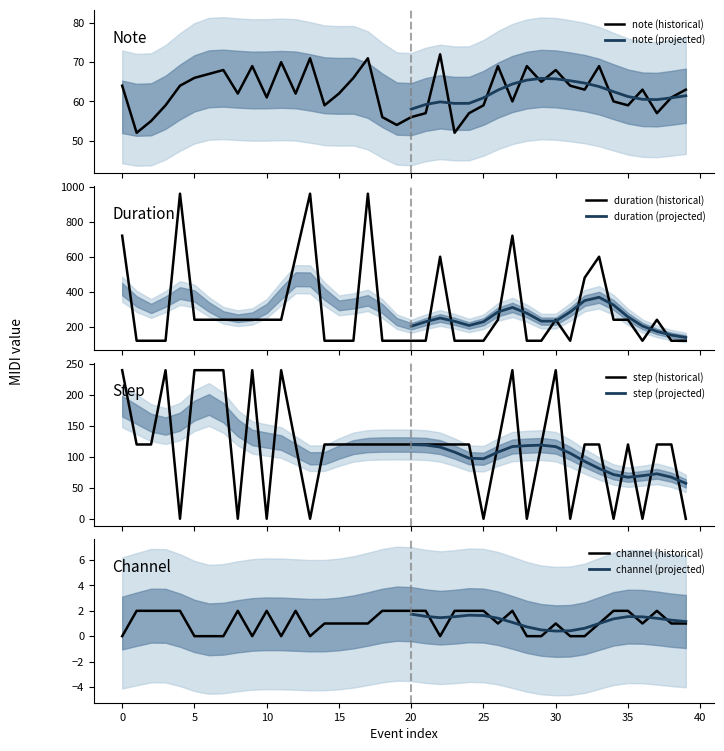

Which series has the largest range (max minus min)?

duration